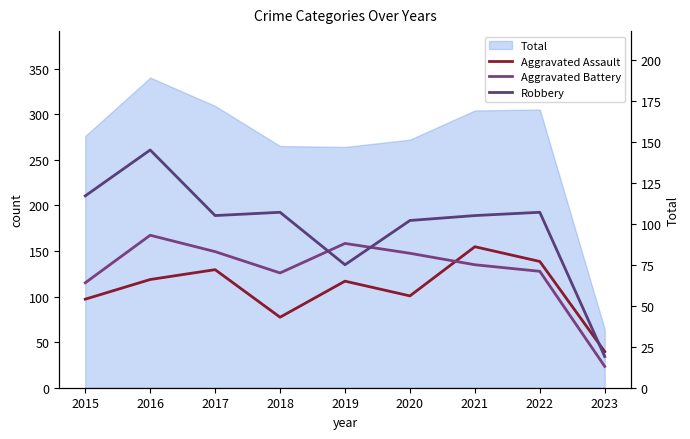

Reading right to left, what are all the values shown in this chart?

Aggravated Assault: 22	77	86	56	65	43	72	66	54
Aggravated Battery: 13	71	75	82	88	70	83	93	64
Robbery: 19	107	105	102	75	107	105	145	117